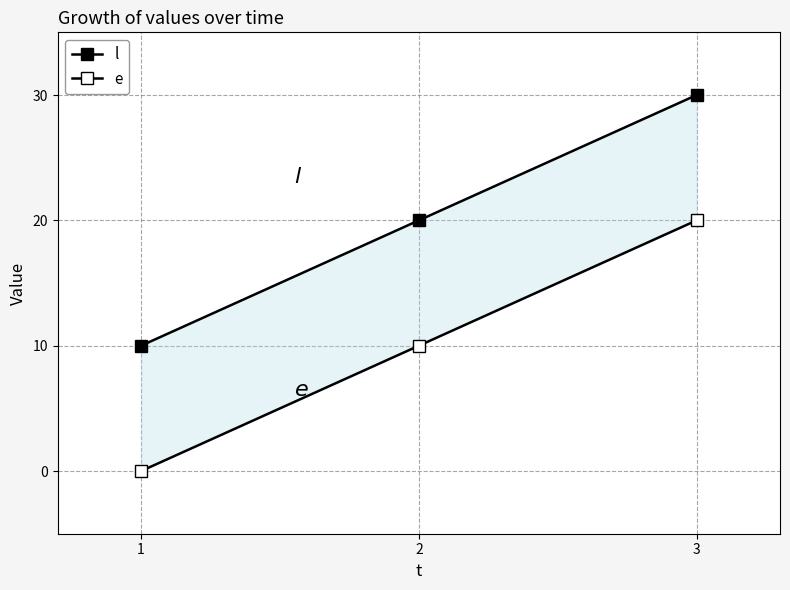

At which label is e closest to 10?

2